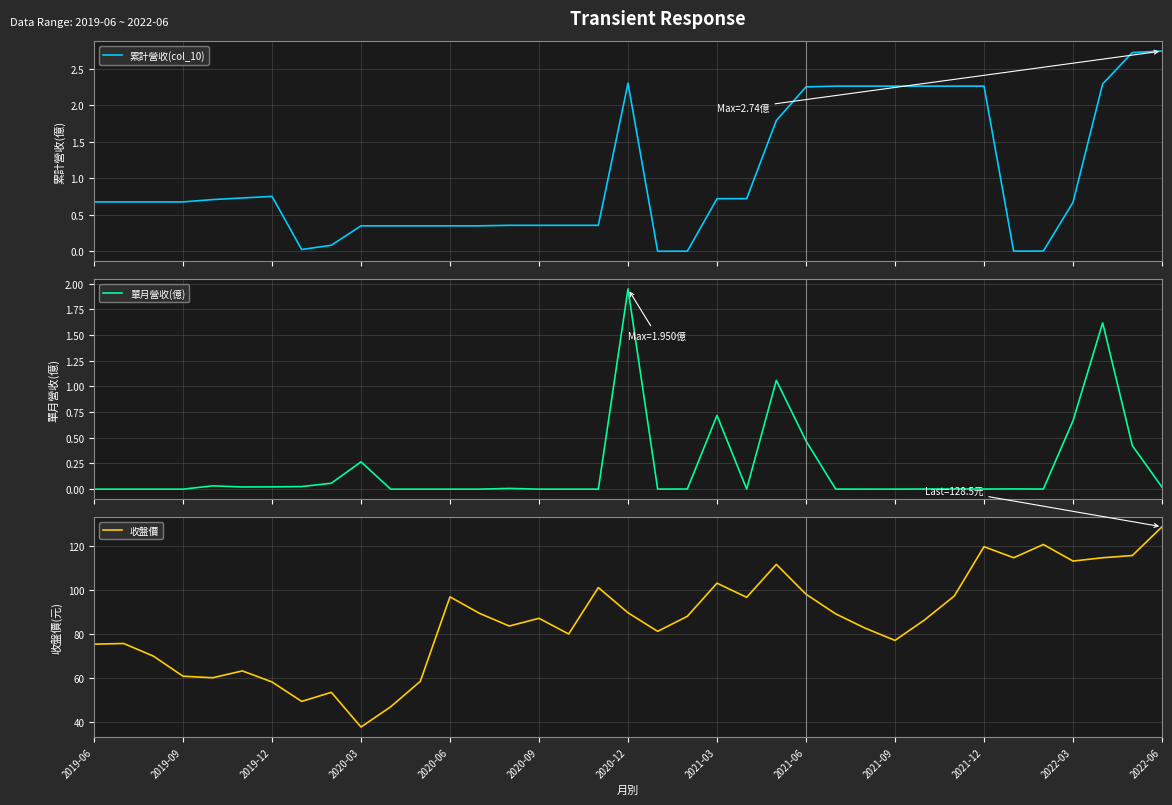

The 收盤價 series shows 86.4 at 28. True or false?

True